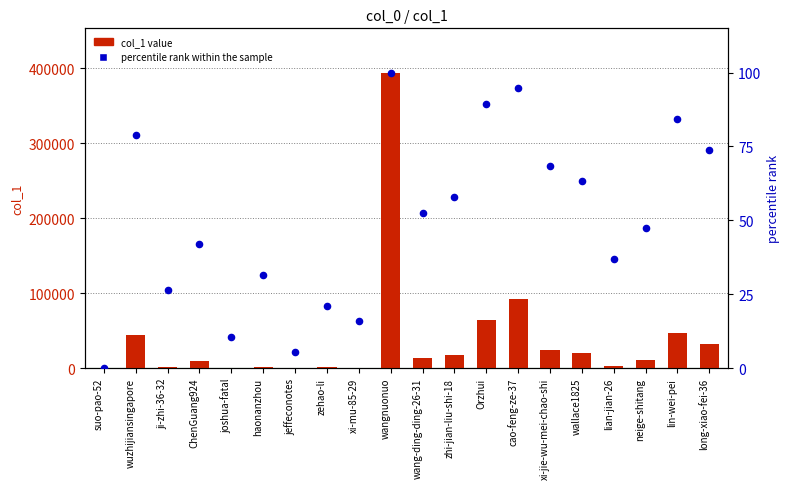

Which series has the largest total across all categories?

col_1 value